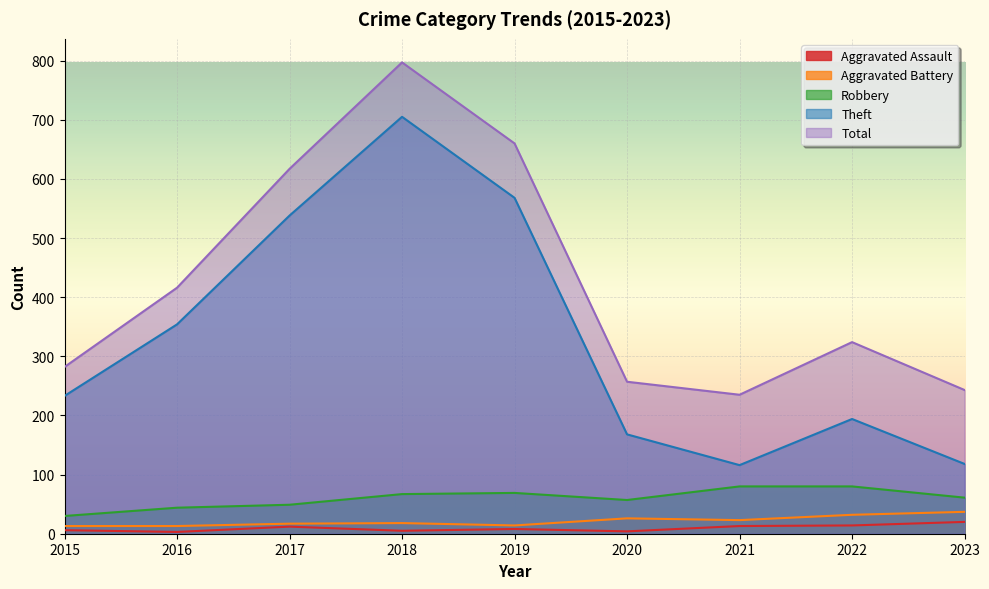

What are all the series names shown in the legend?

Aggravated Assault, Aggravated Battery, Robbery, Theft, Total